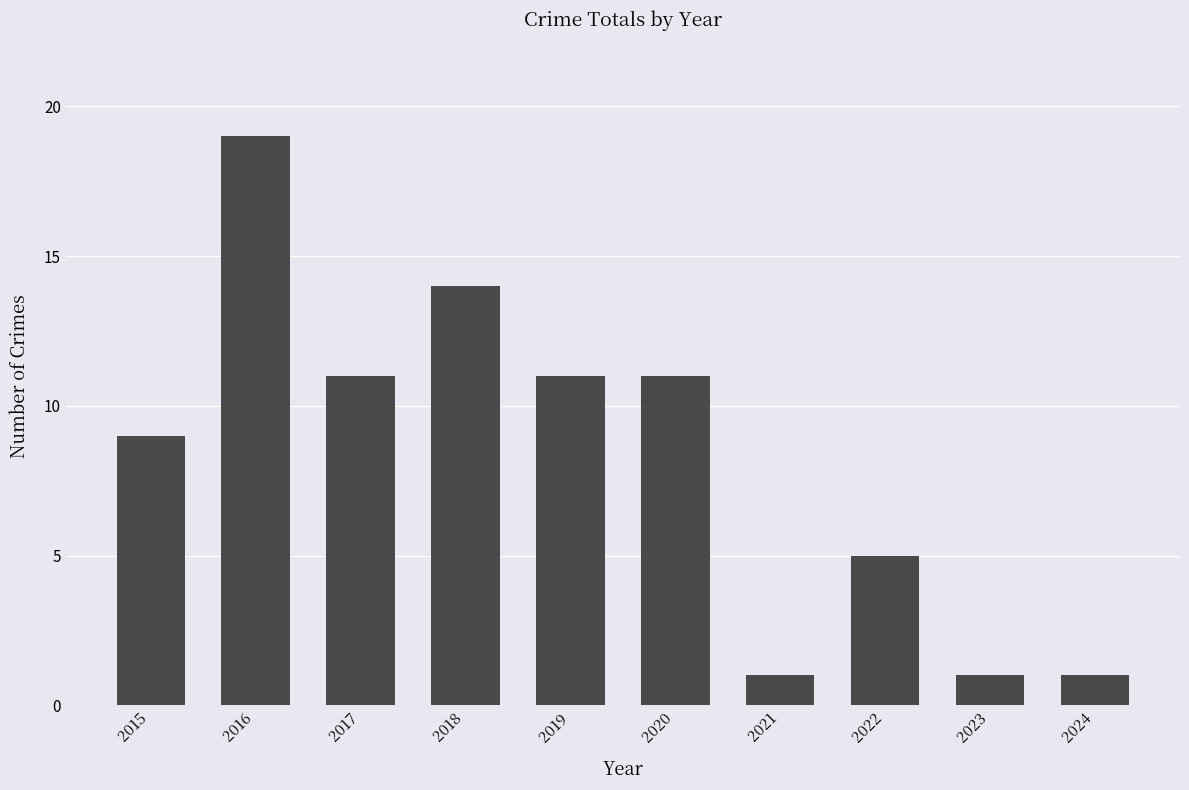

What is the difference between the maximum and minimum values?

18